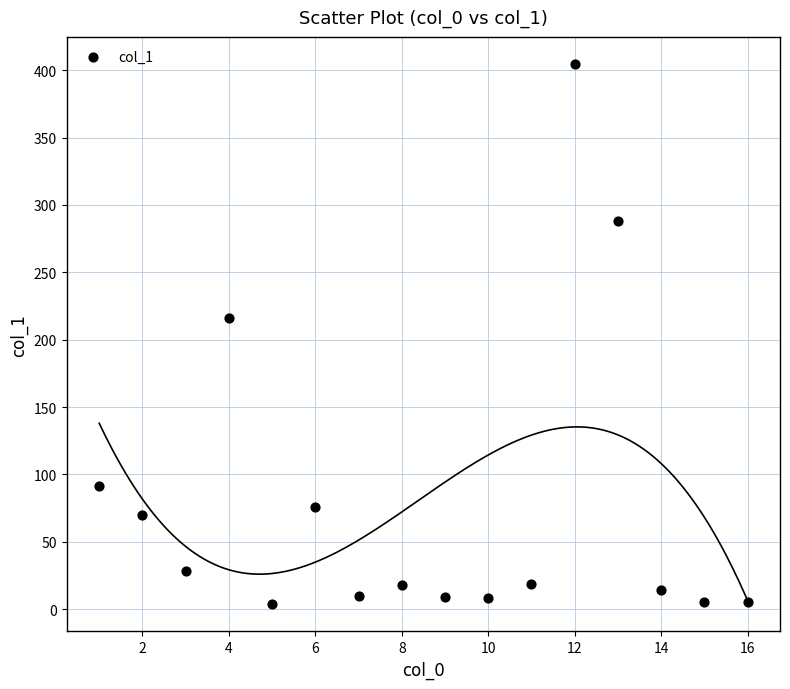

What Y value in the scatter plot is closest to 204?

215.8